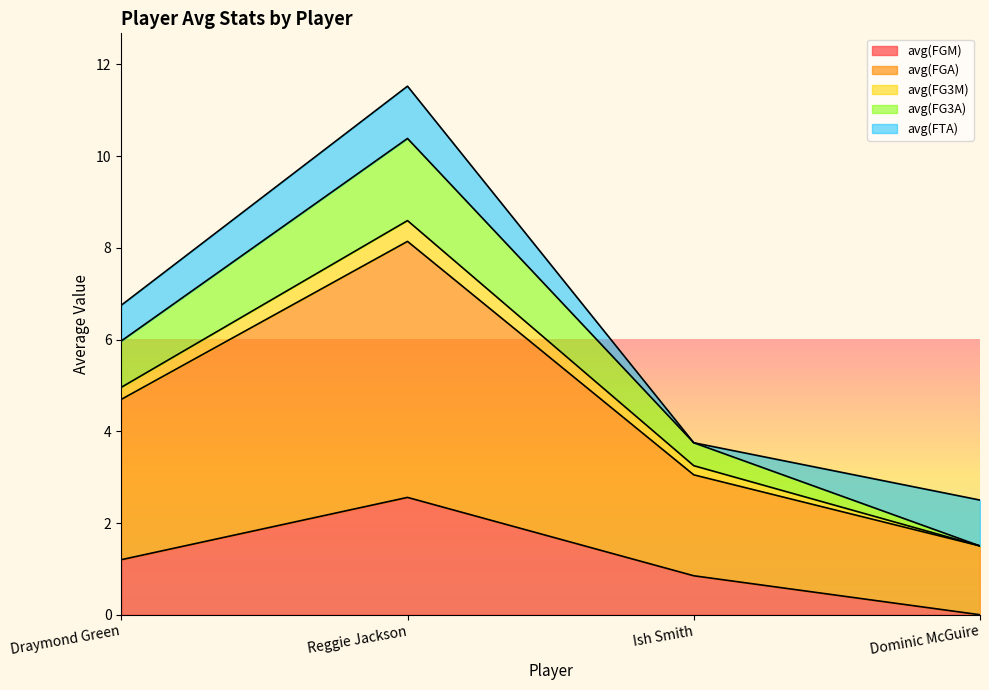

True or false: avg(FGM) and avg(FGA) cross at least once.

False